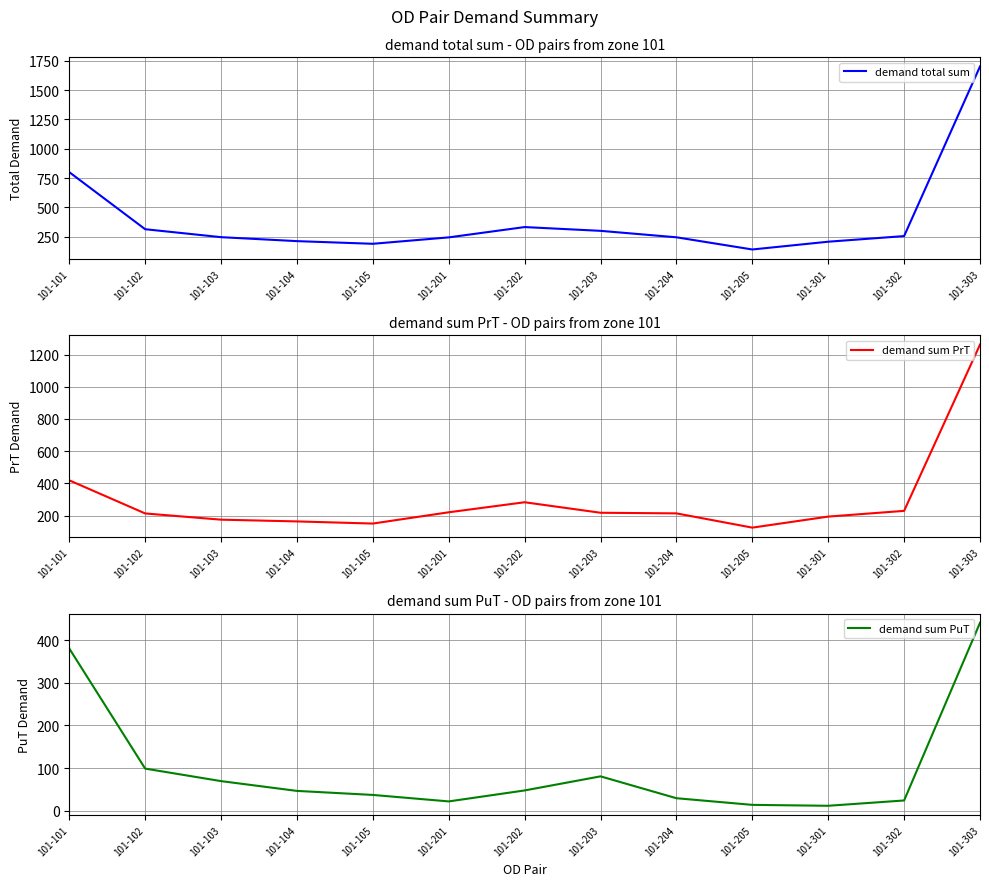

What is the total value across all series at 101-104?

421.9